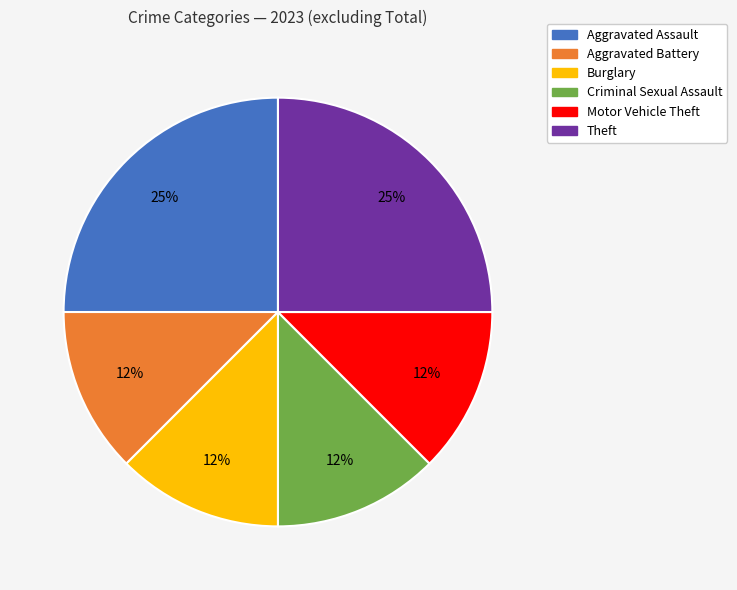

Is there a majority slice in this chart?

No